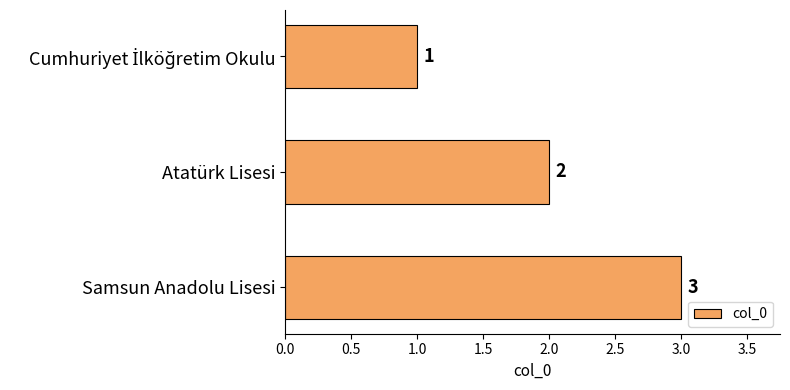

How many values are between 1 and 3?

3